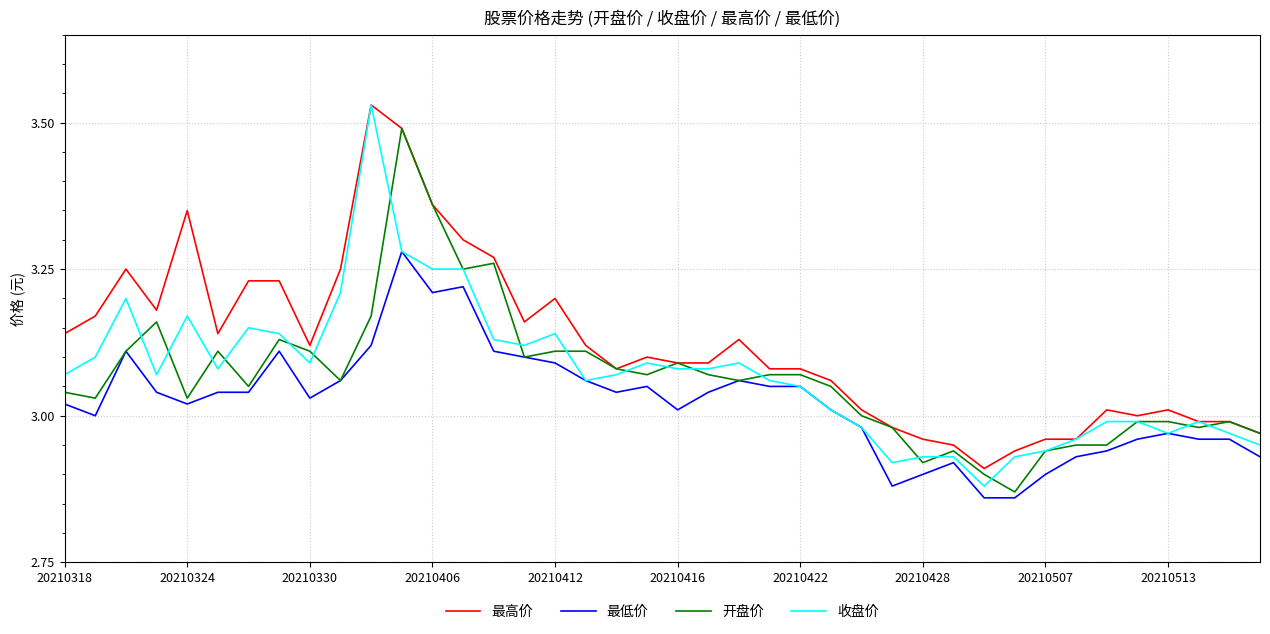

What are all the series names shown in the legend?

最高价, 最低价, 开盘价, 收盘价